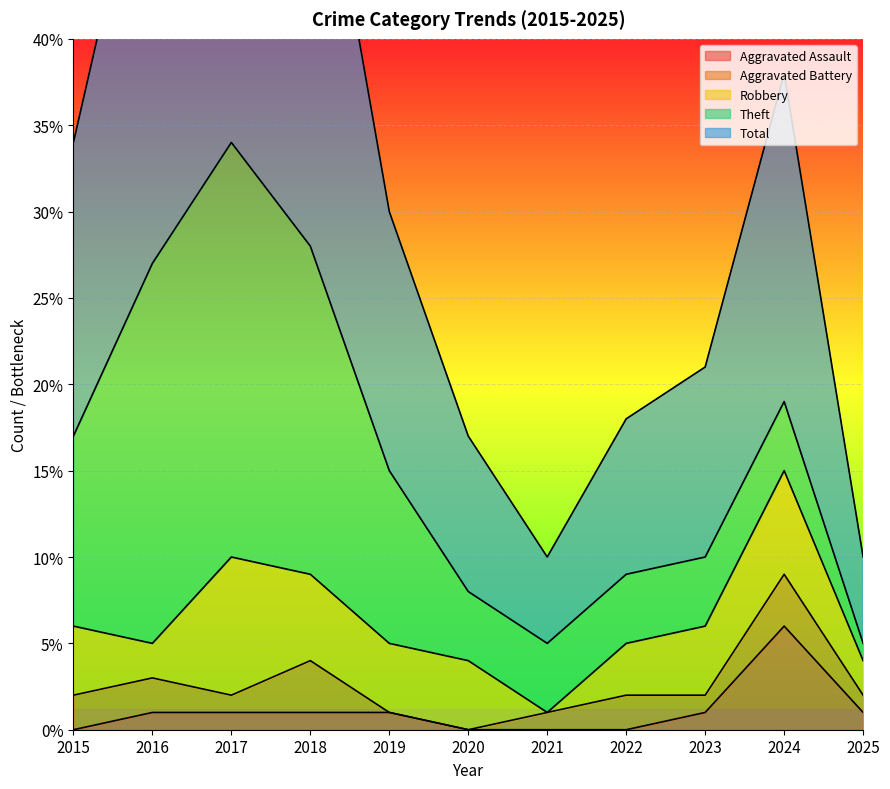

Reading left to right, transcribe all the data shown in this chart.

Aggravated Assault: 2015=0	2016=1	2017=1	2018=1	2019=1	2020=0	2021=0	2022=0	2023=1	2024=6	2025=1
Aggravated Battery: 2015=2	2016=2	2017=1	2018=3	2019=0	2020=0	2021=1	2022=2	2023=1	2024=3	2025=1
Robbery: 2015=4	2016=2	2017=8	2018=5	2019=4	2020=4	2021=0	2022=3	2023=4	2024=6	2025=2
Theft: 2015=11	2016=22	2017=24	2018=19	2019=10	2020=4	2021=4	2022=4	2023=4	2024=4	2025=1
Total: 2015=17	2016=27	2017=35	2018=28	2019=15	2020=9	2021=5	2022=9	2023=11	2024=19	2025=5